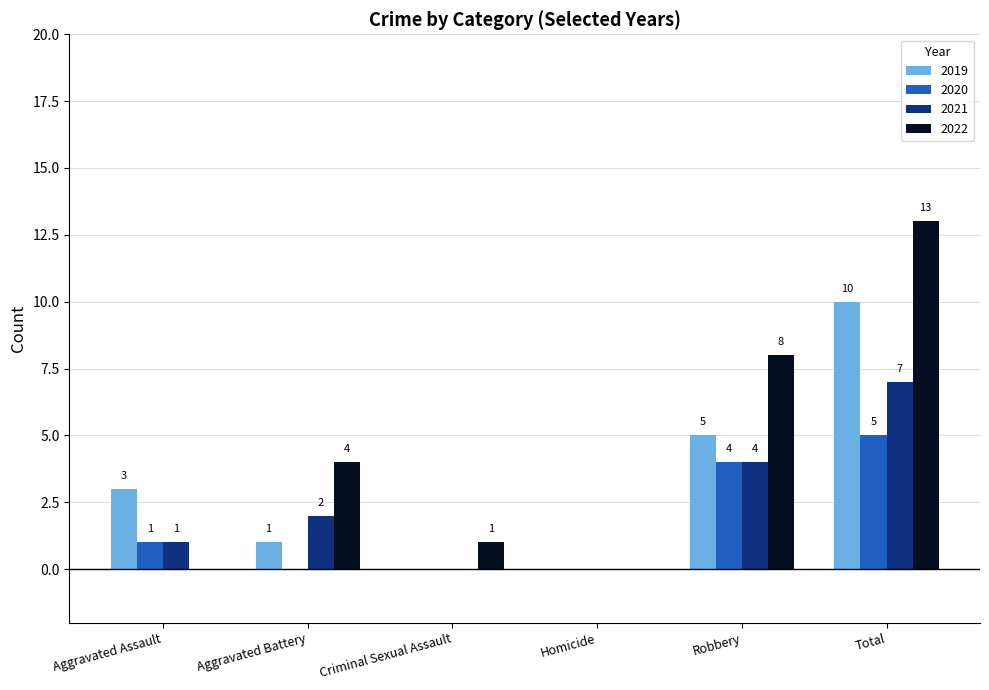

Reading left to right, transcribe all the data shown in this chart.

2019: 3	1	0	0	5	10
2020: 1	0	0	0	4	5
2021: 1	2	0	0	4	7
2022: 0	4	1	0	8	13